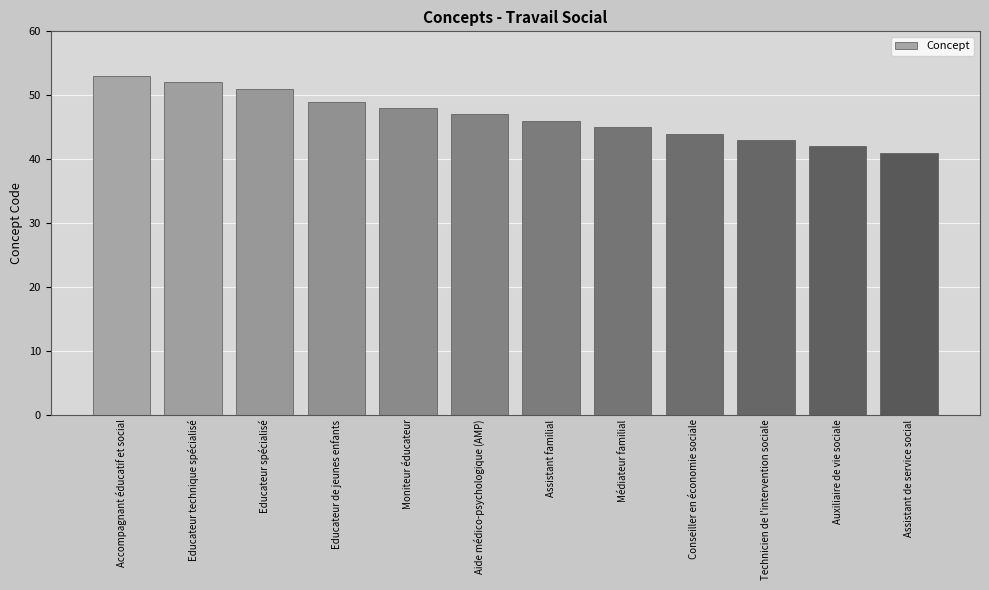

How many distinct data groups are displayed?

1